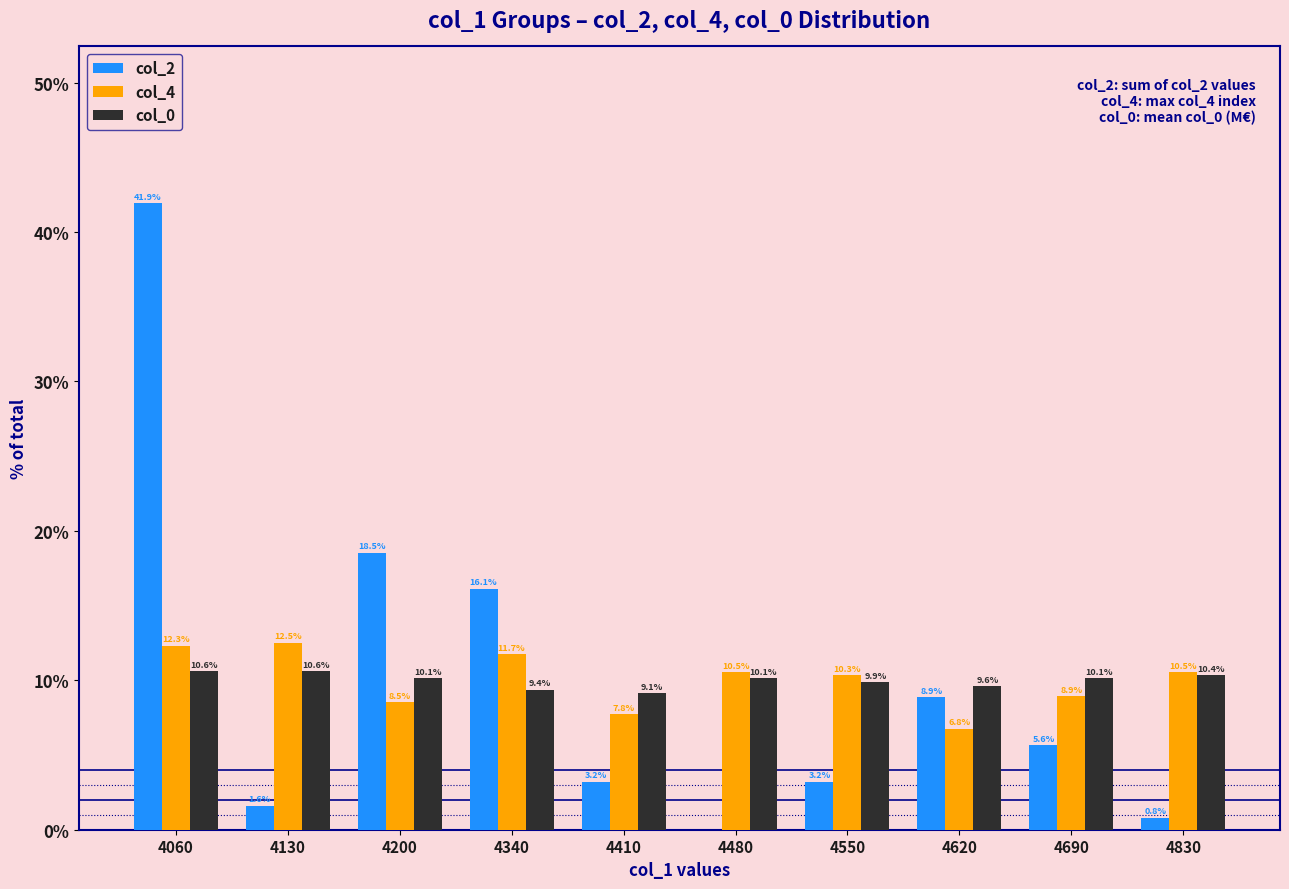

The col_0 series shows 10.1 at 4690. True or false?

True